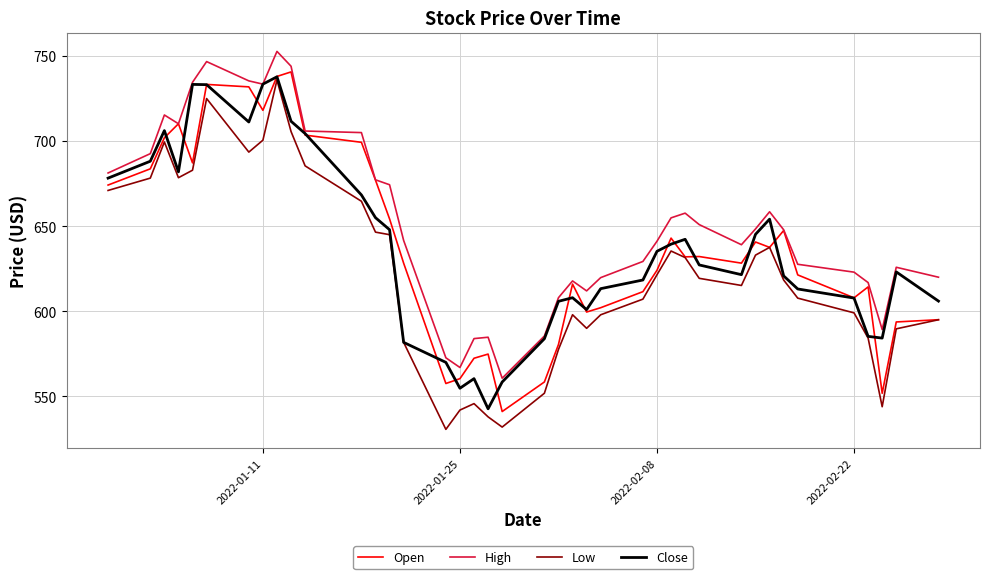

True or false: High and Low intersect in this chart.

False